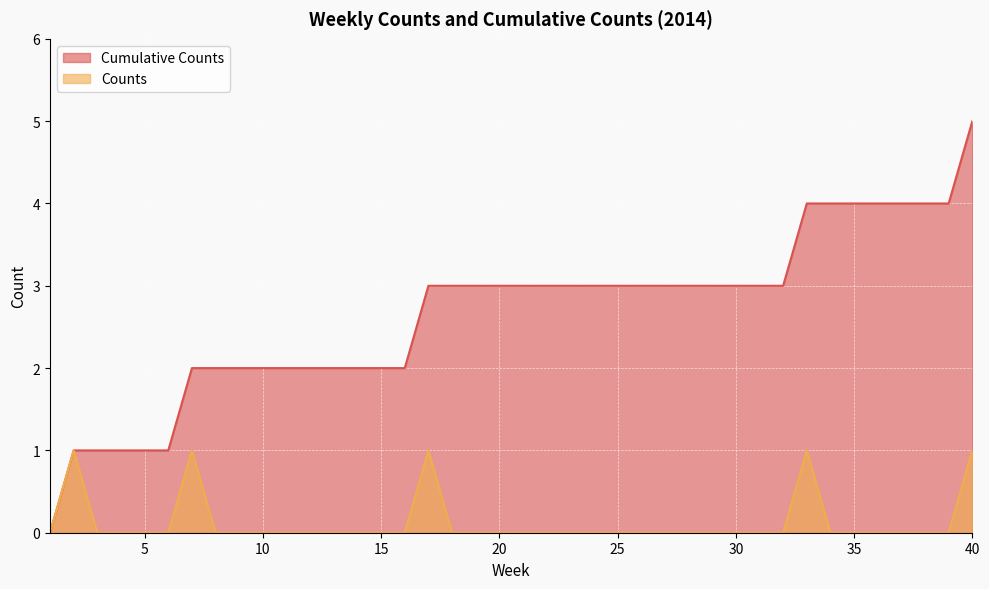

What is the sum of all Counts values?

5